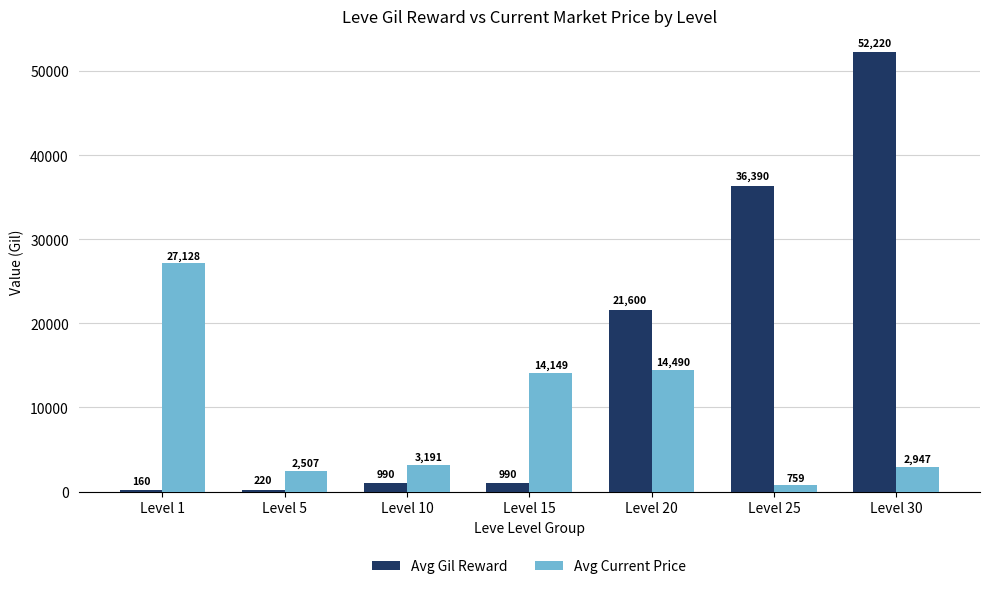

The value of Avg Current Price at Level 10 is 4918. True or false?

False